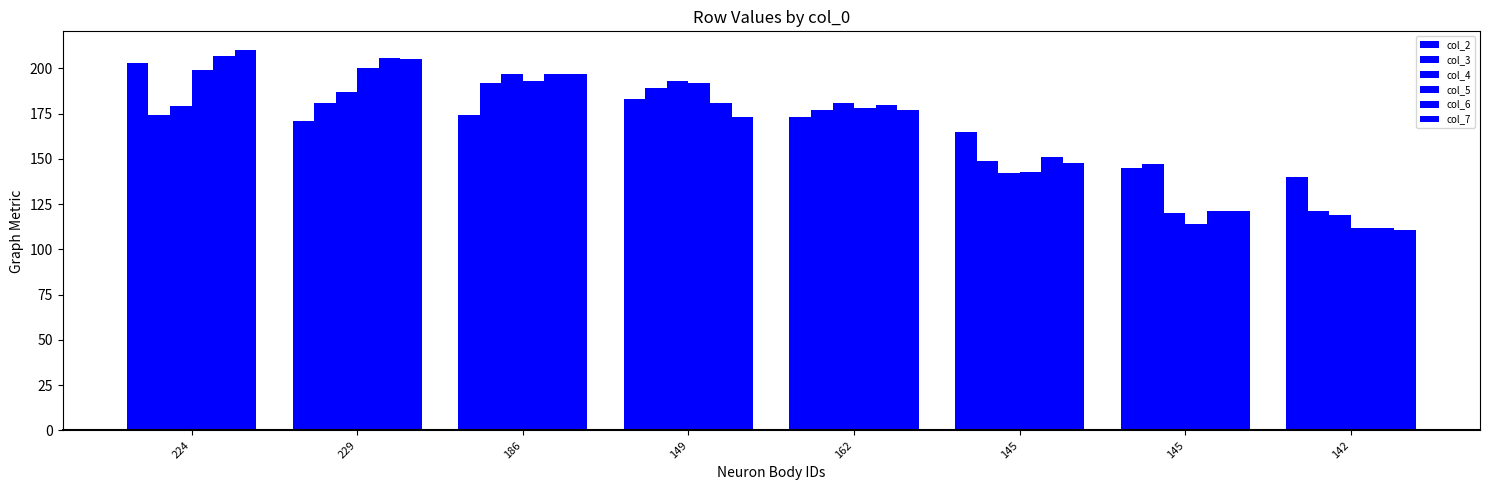

Reading left to right, what are all the values shown in this chart?

col_2: 224=203	229=171	186=174	149=183	162=173	145=165	145=145	142=140
col_3: 224=174	229=181	186=192	149=189	162=177	145=149	145=147	142=121
col_4: 224=179	229=187	186=197	149=193	162=181	145=142	145=120	142=119
col_5: 224=199	229=200	186=193	149=192	162=178	145=143	145=114	142=112
col_6: 224=207	229=206	186=197	149=181	162=180	145=151	145=121	142=112
col_7: 224=210	229=205	186=197	149=173	162=177	145=148	145=121	142=111